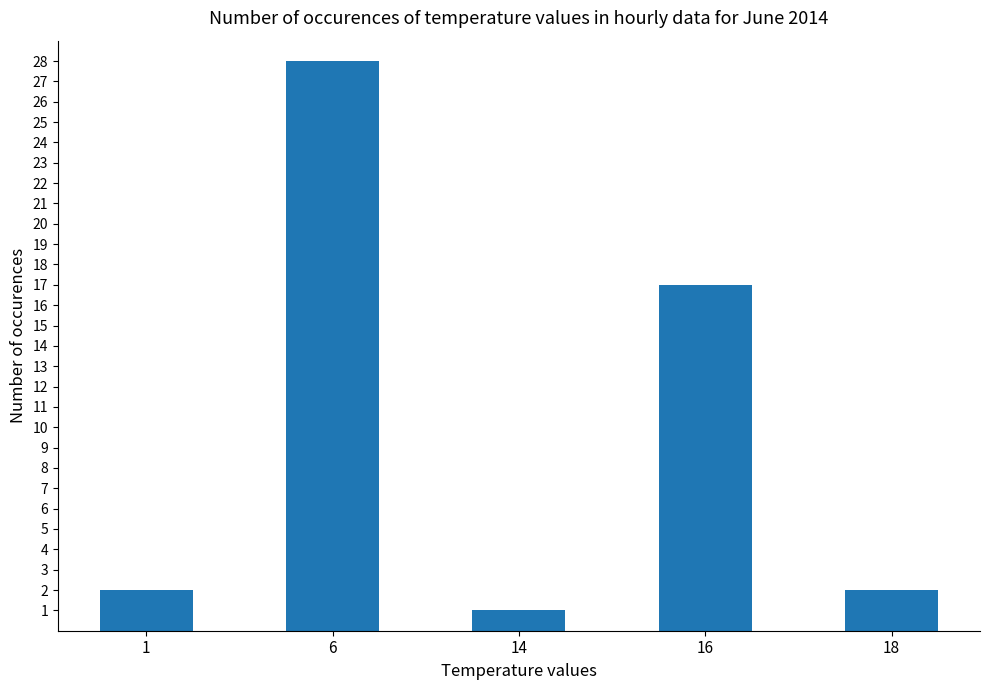

What is the value of the 3rd bar from the left?

1